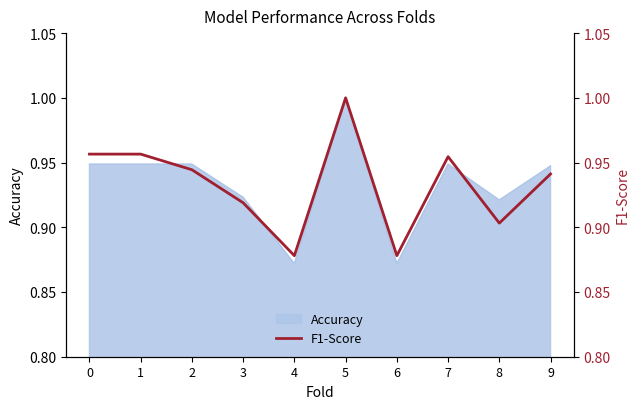

The value of Accuracy at 0 is 0.7. True or false?

False